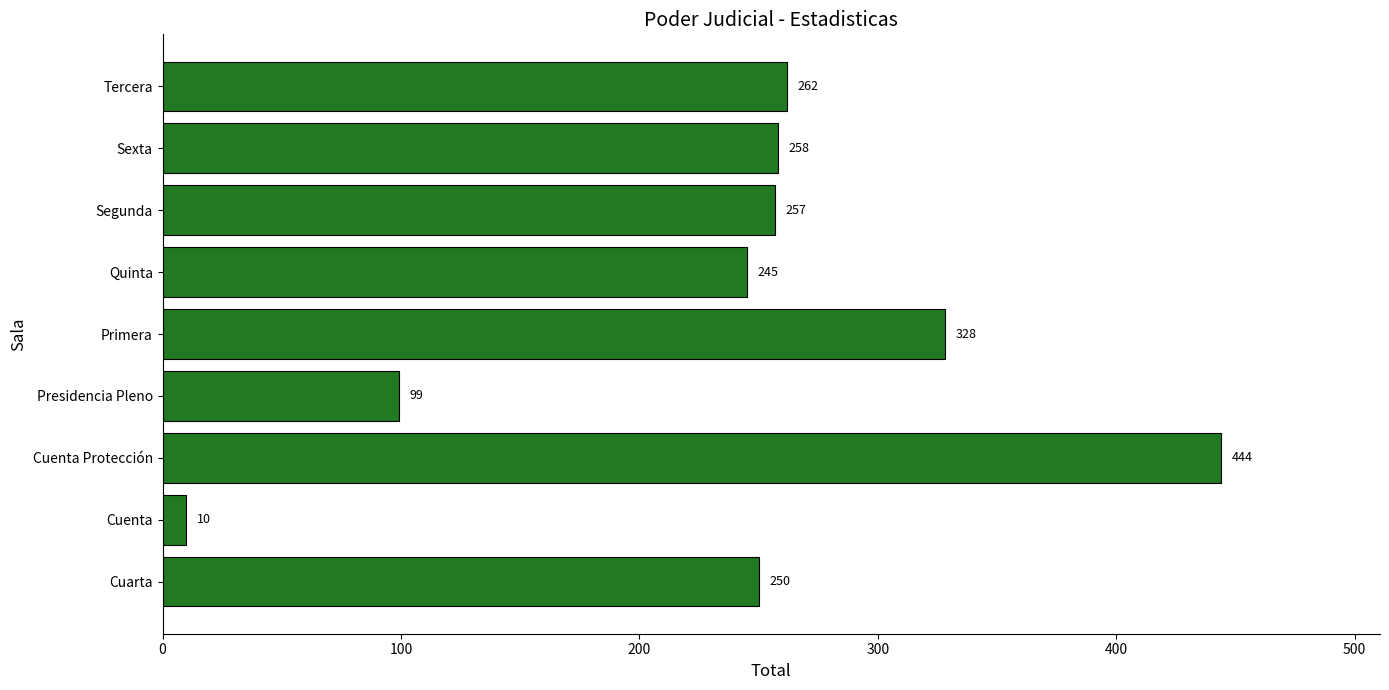

What is the ratio of the value at Cuenta Protección to the value at Primera?

1.4